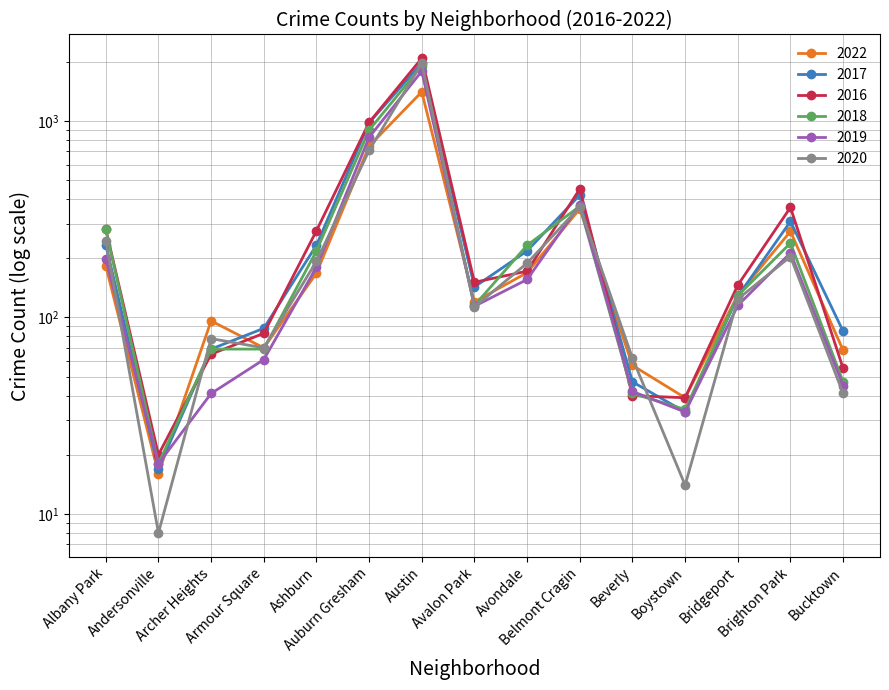

The value of 2019 at Boystown is 16. True or false?

False